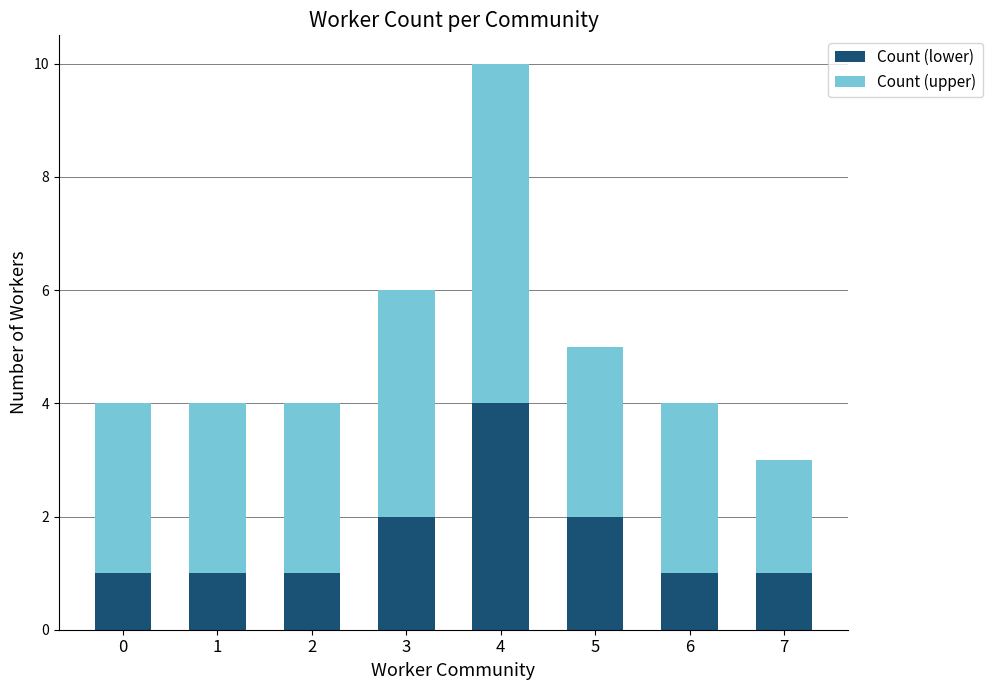

What is the difference between the maximum and second lowest values in the Count (lower) series?

3